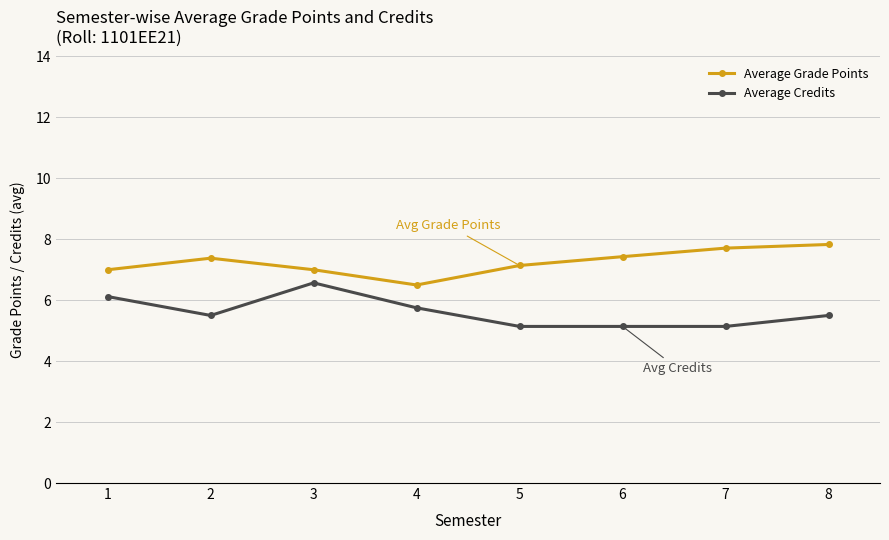

Is it true that Average Credits equals 7.4 at 7?

False